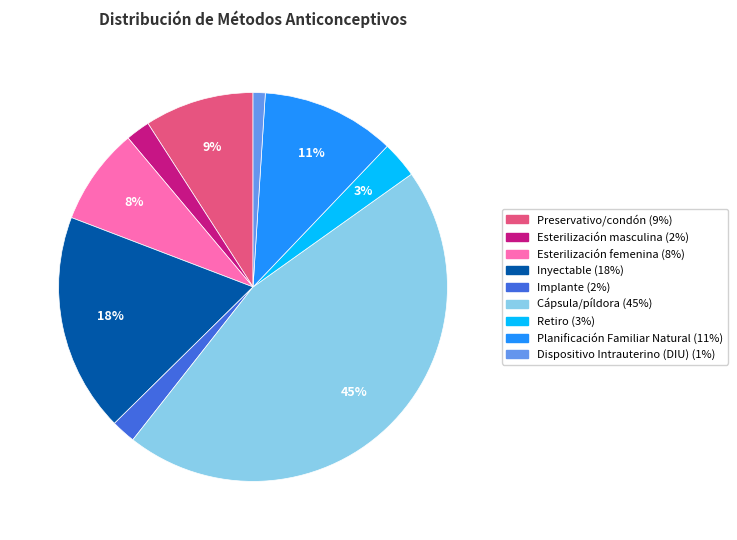

Between Retiro and Cápsula/píldora, which is larger?

Cápsula/píldora